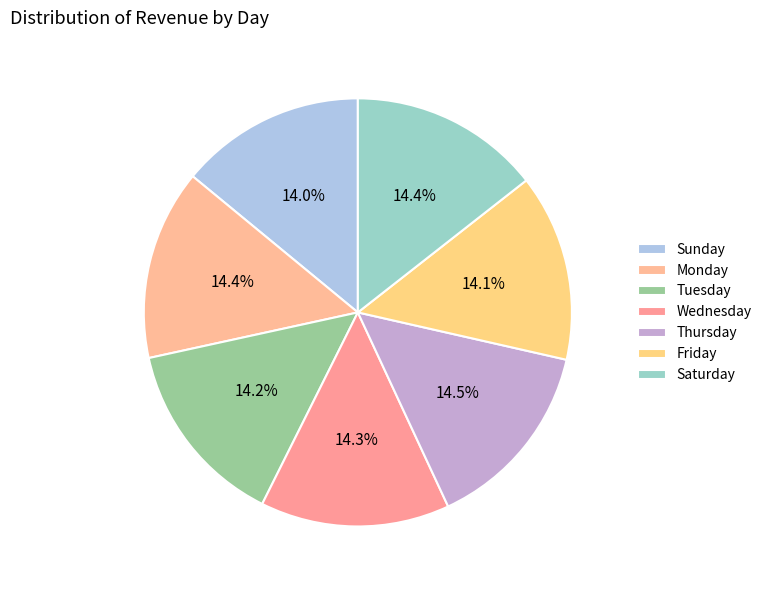

What is the ratio of the value at Monday to the value at Saturday?

1.0